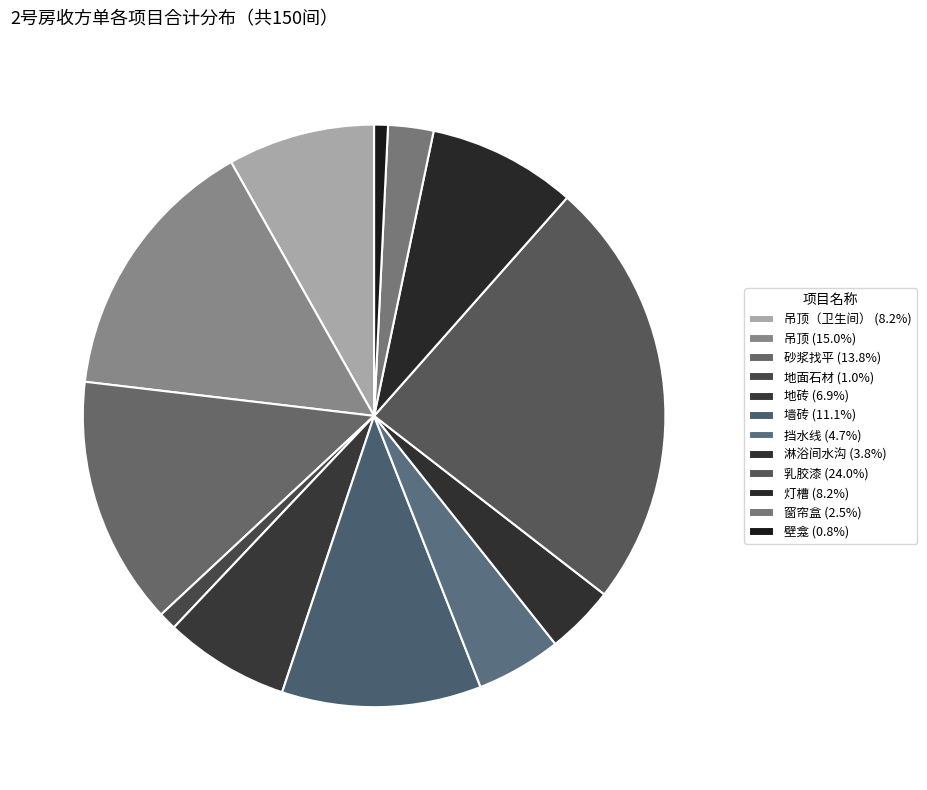

To the nearest percent, what is the average slice percentage?

8%